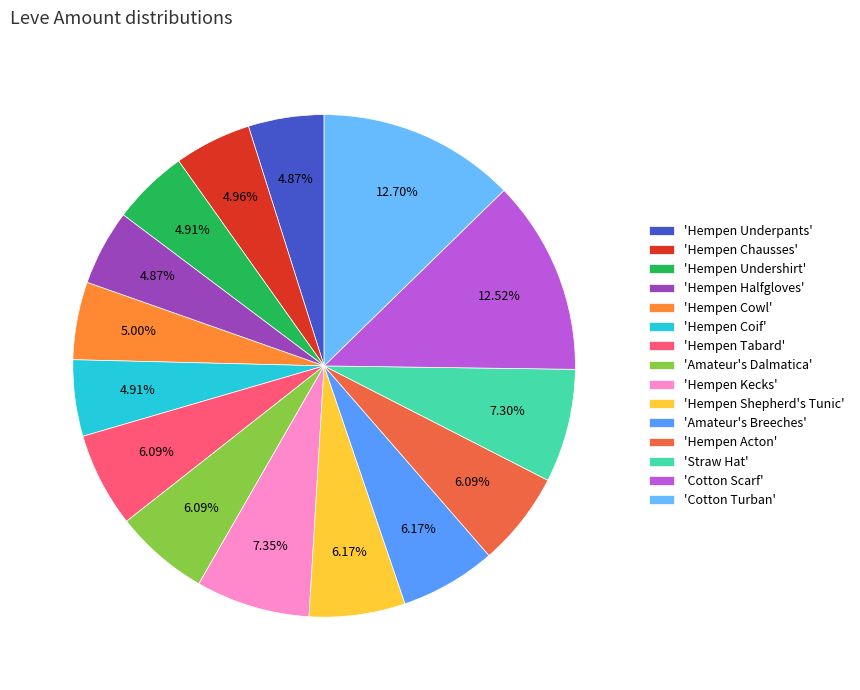

How many slices are in this pie chart?

15